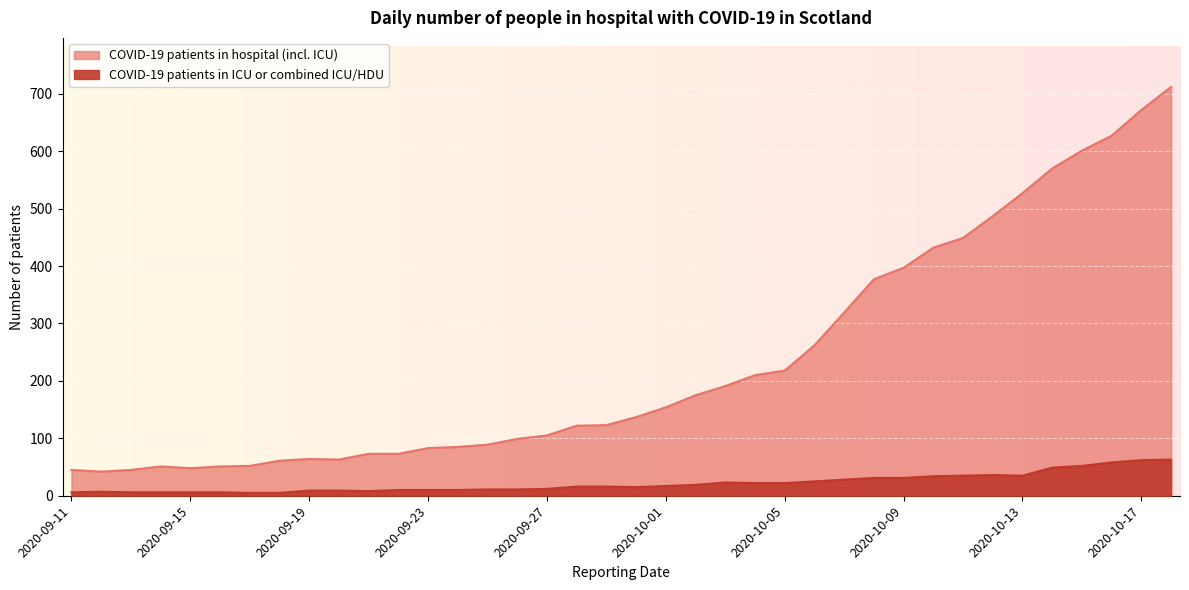

True or false: COVID-19 patients in hospital (incl. ICU) and COVID-19 patients in ICU or combined ICU/HDU cross at least once.

False